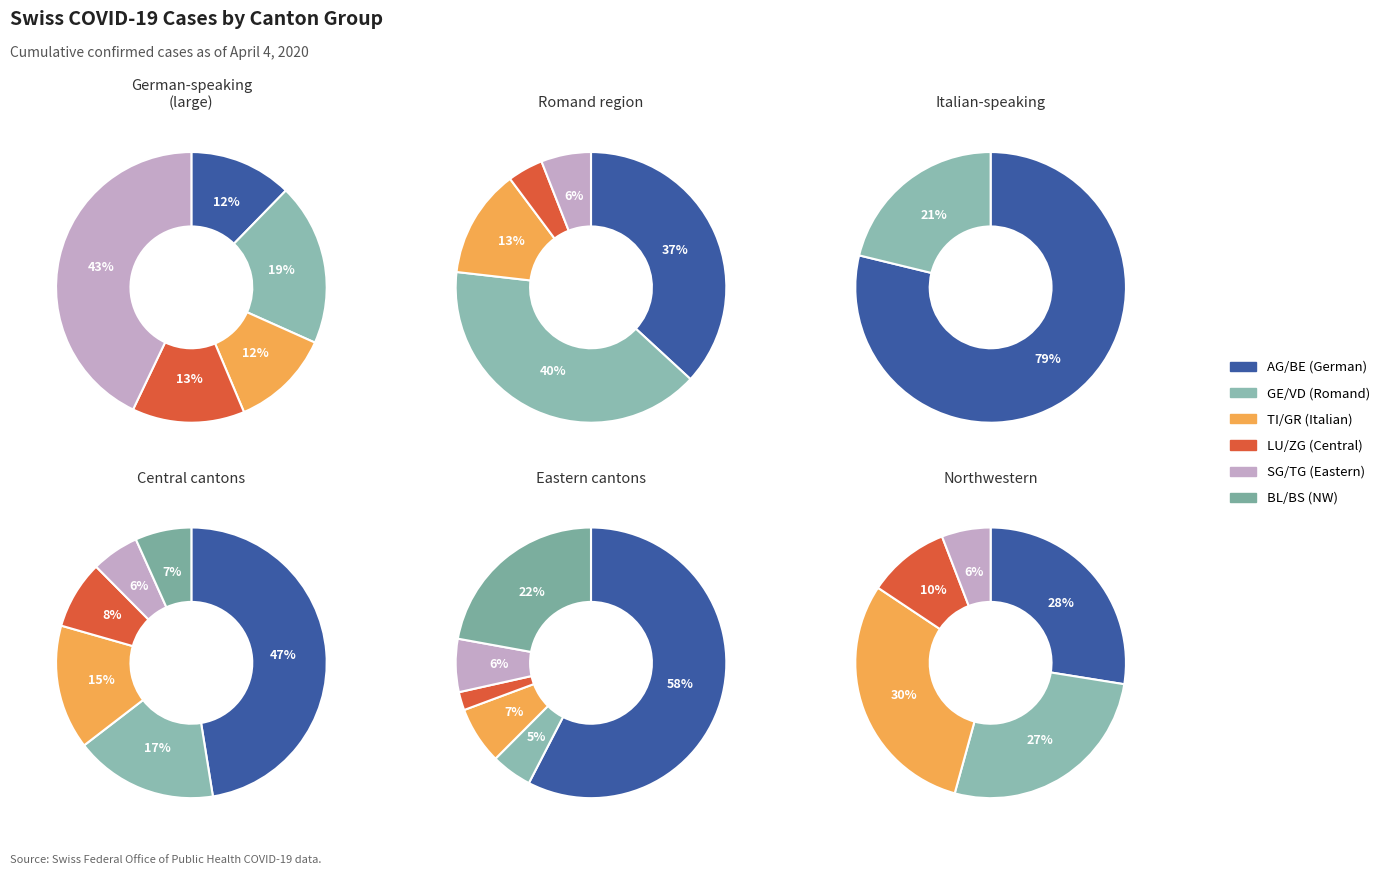

How much of the chart is everything except BE?

94.8%